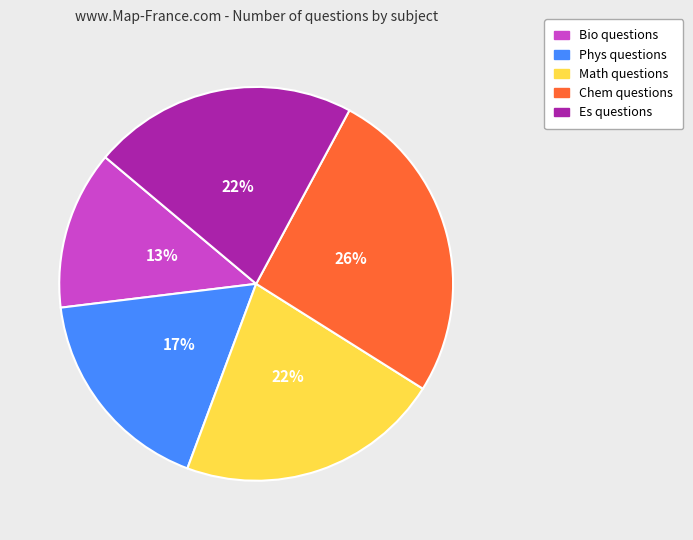

To the nearest percent, what is the difference between the largest and smallest slice percentages?

13%